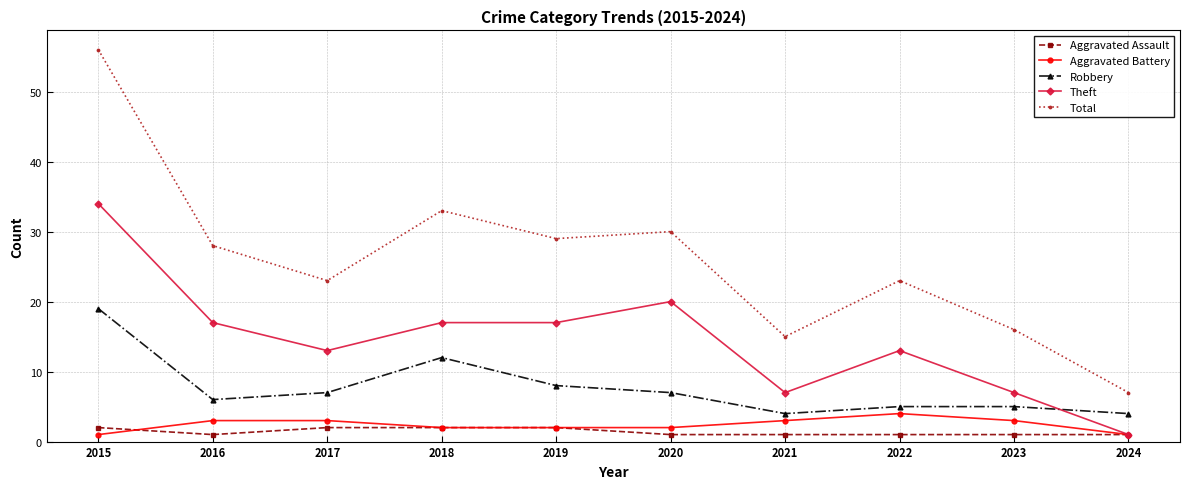

What are all the series names shown in the legend?

Aggravated Assault, Aggravated Battery, Robbery, Theft, Total